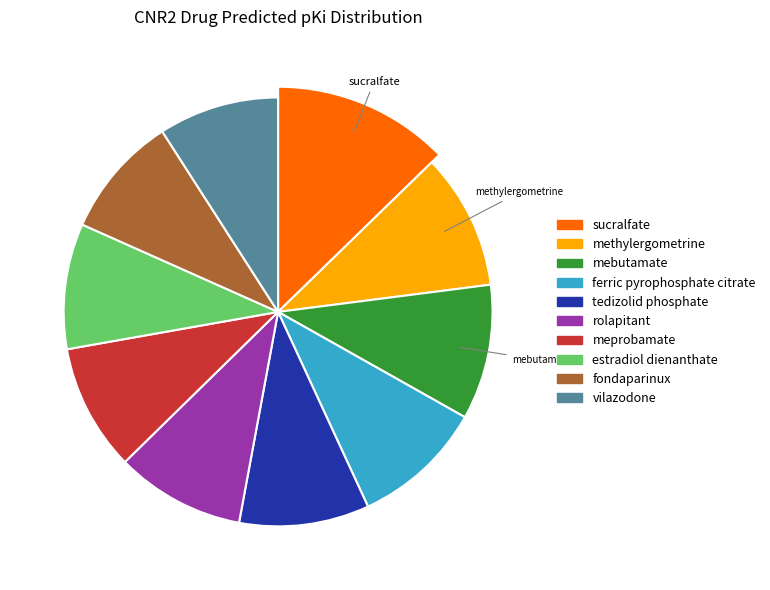

Which category has the biggest portion of the pie?

sucralfate